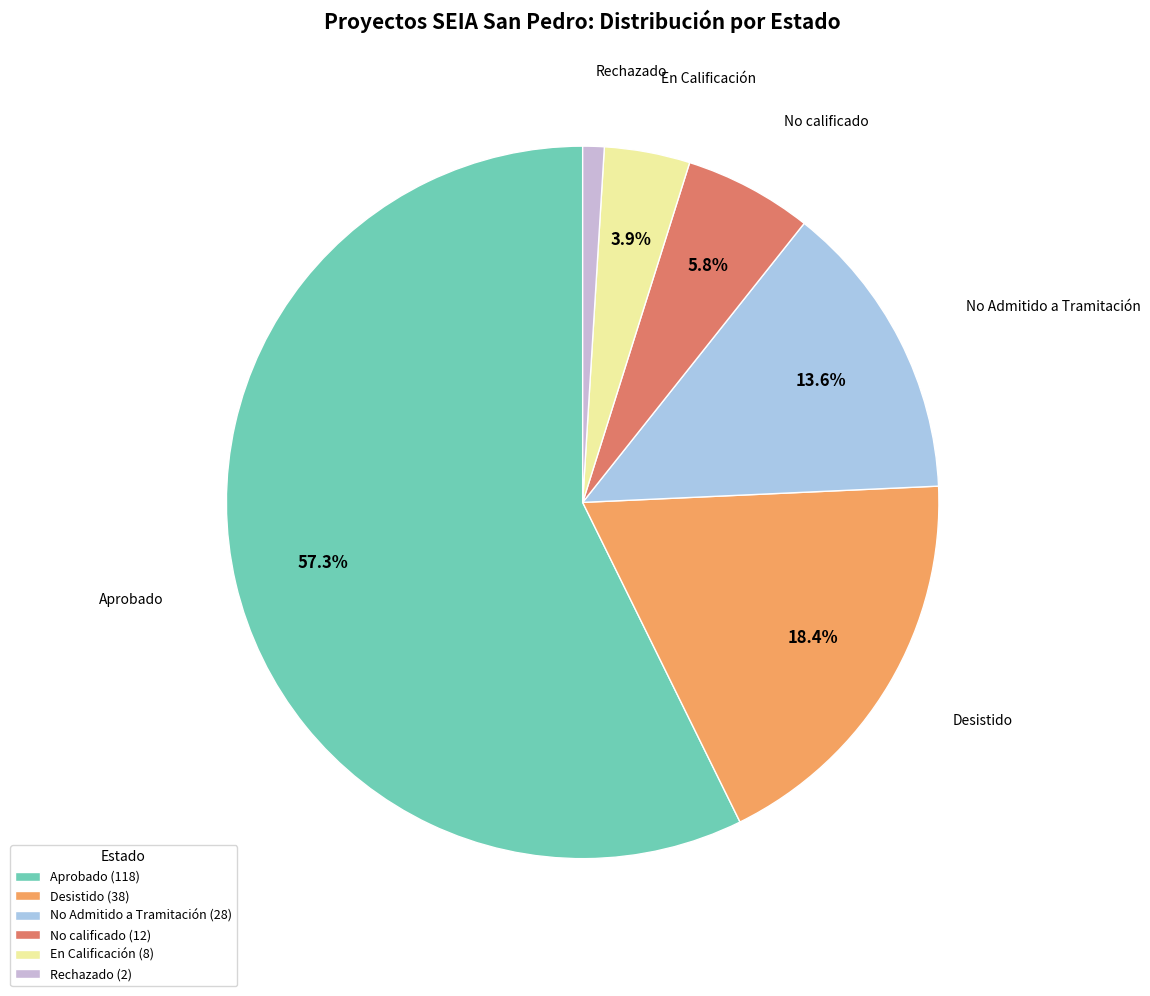

Is there a majority slice in this chart?

Yes